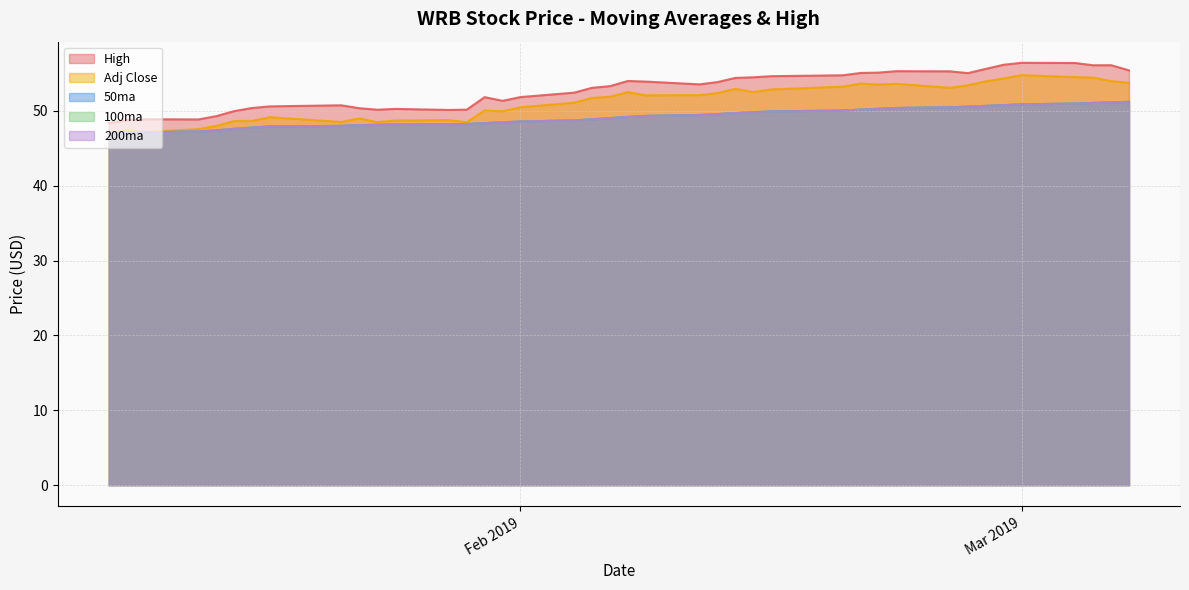

True or false: 50ma and High cross at least once.

False